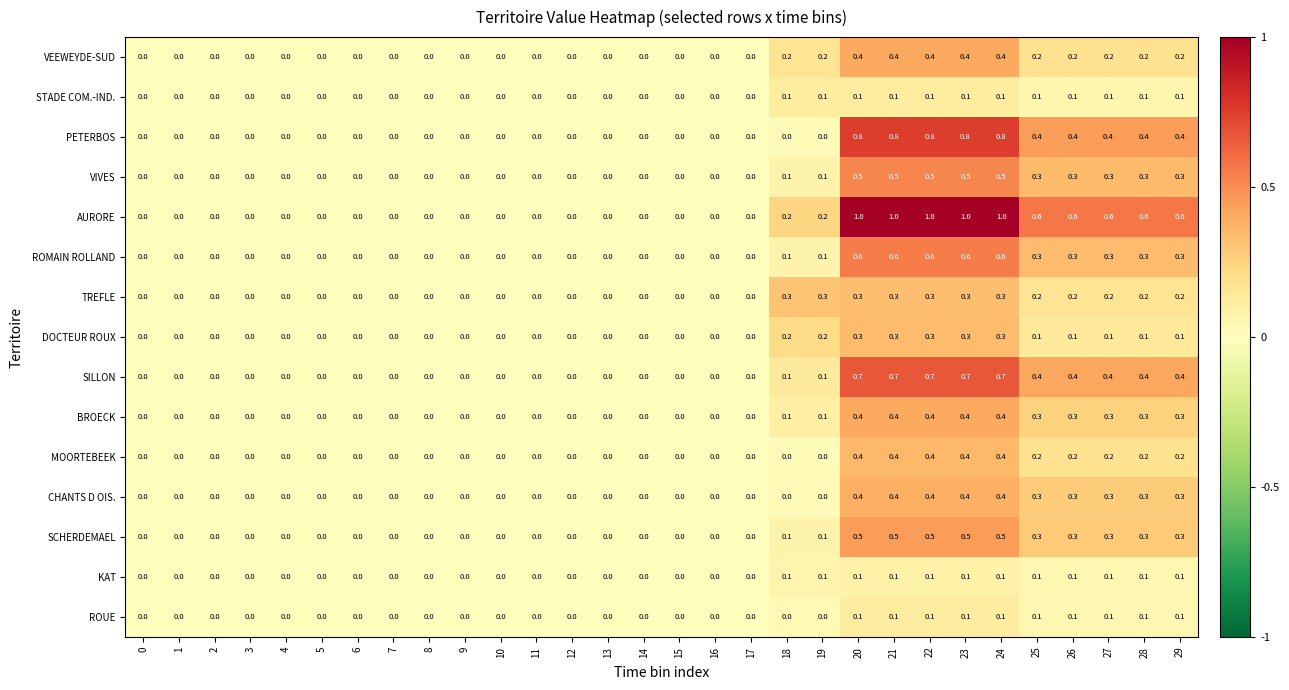

The value of TREFLE at 29 is 0.2. True or false?

True